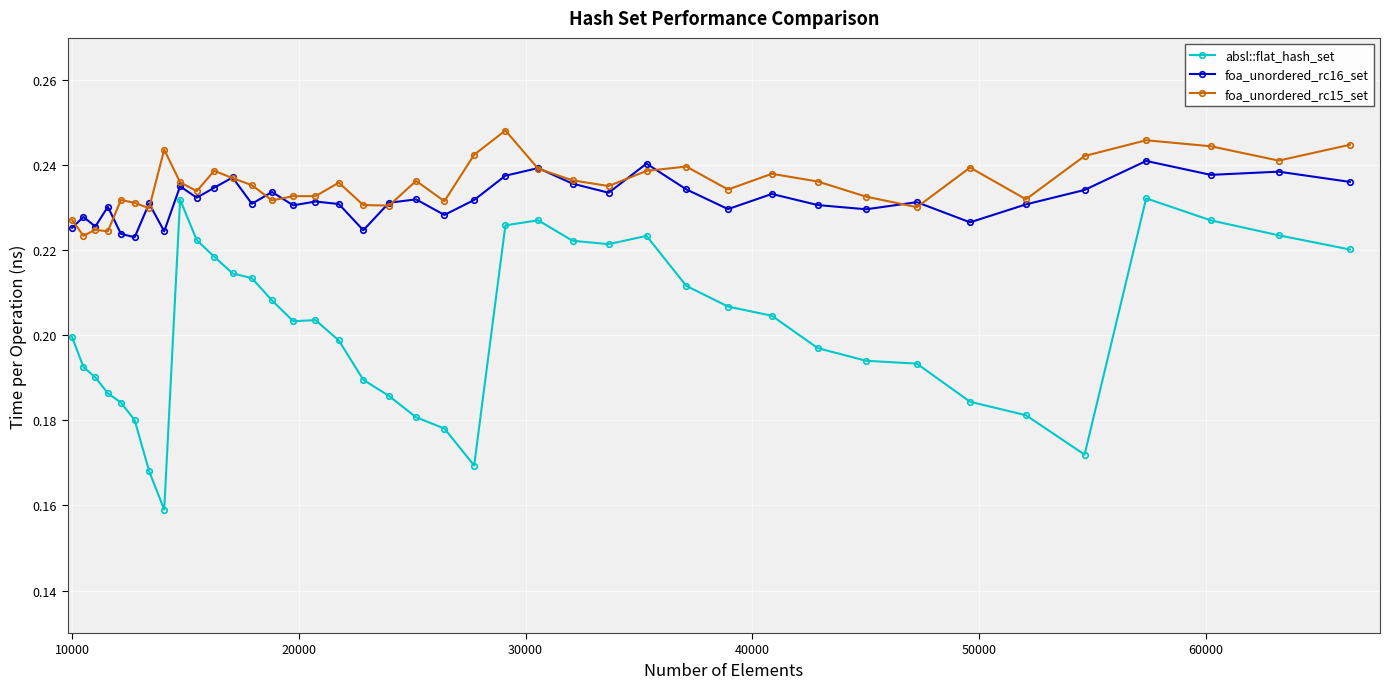

Which series has the largest range (max minus min)?

absl::flat_hash_set